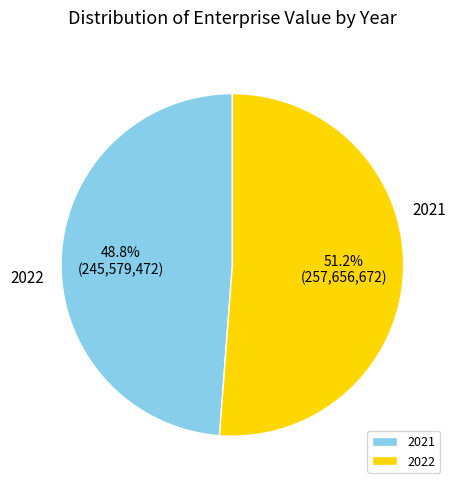

Between 2022 and 2021, which is larger?

2022